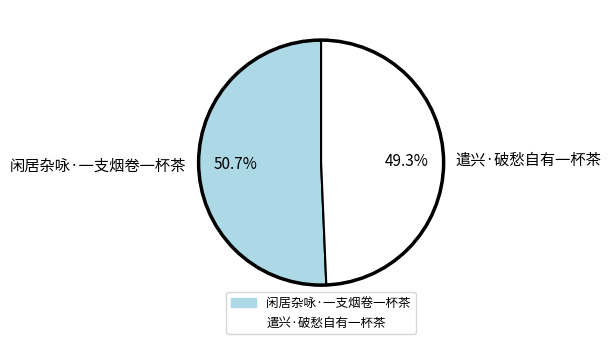

To the nearest percent, what portion does 遣兴·破愁自有一杯茶 represent?

49%